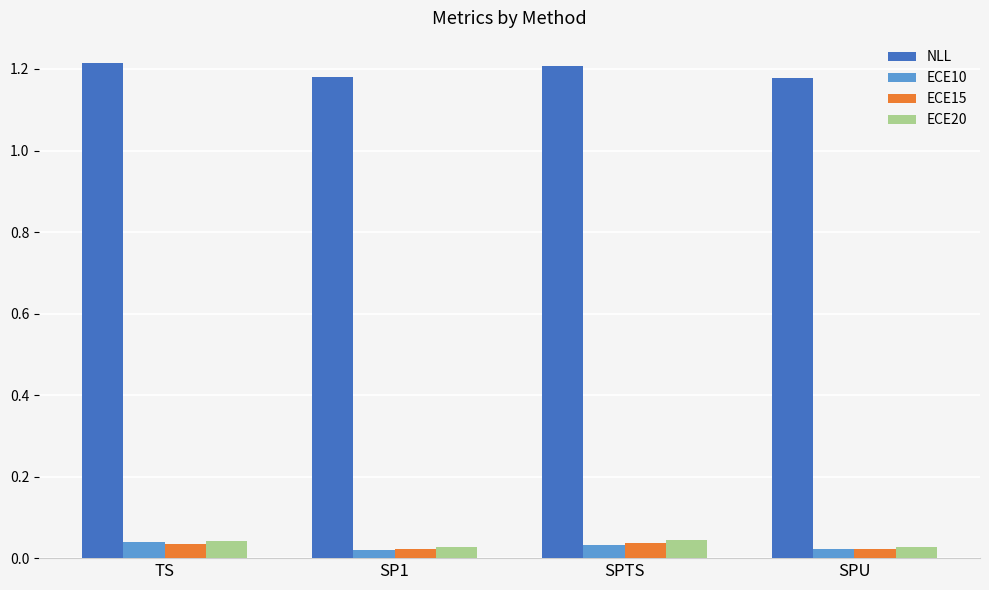

At how many categories does at least one series exceed 0?

4